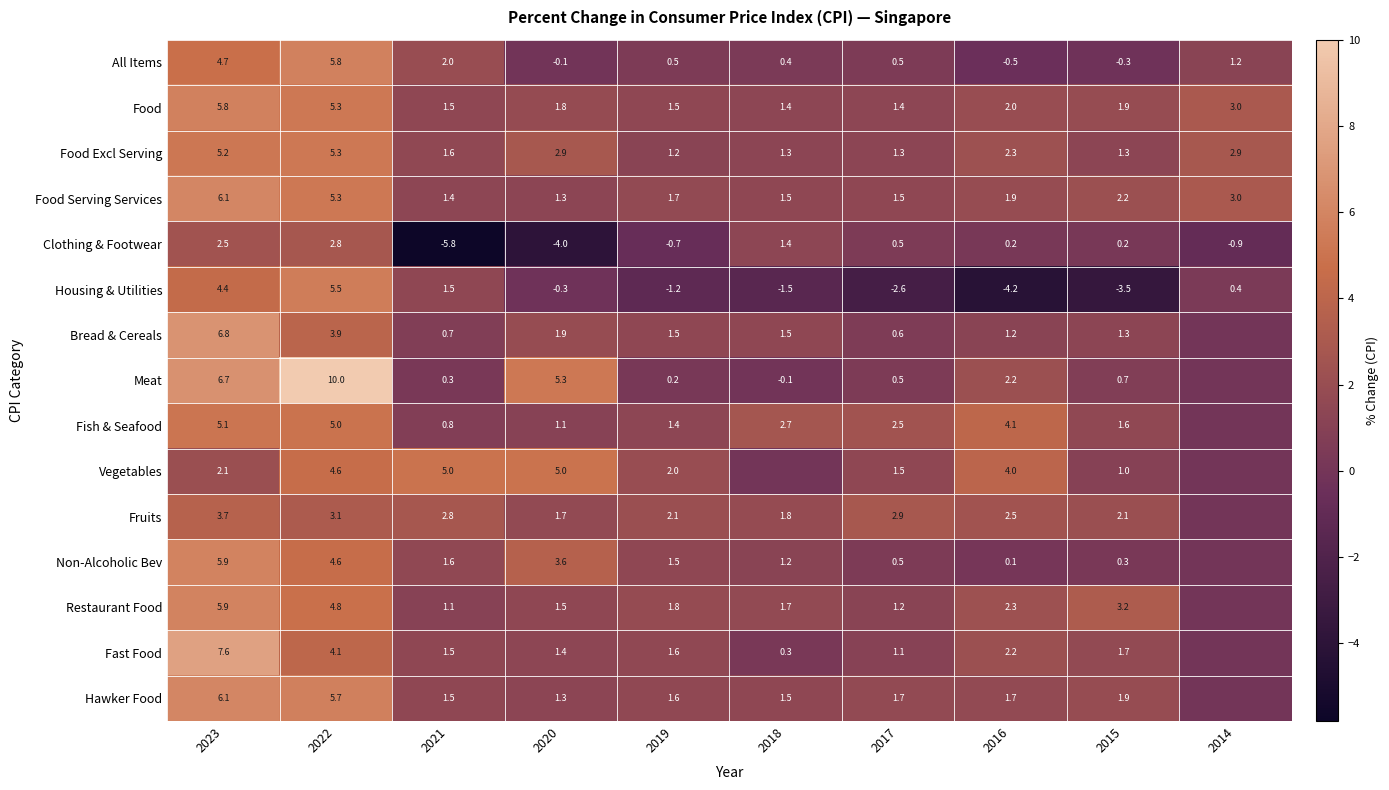

Is the value of Food Excl Serving at 2014 greater than the value of Meat at 2023?

No